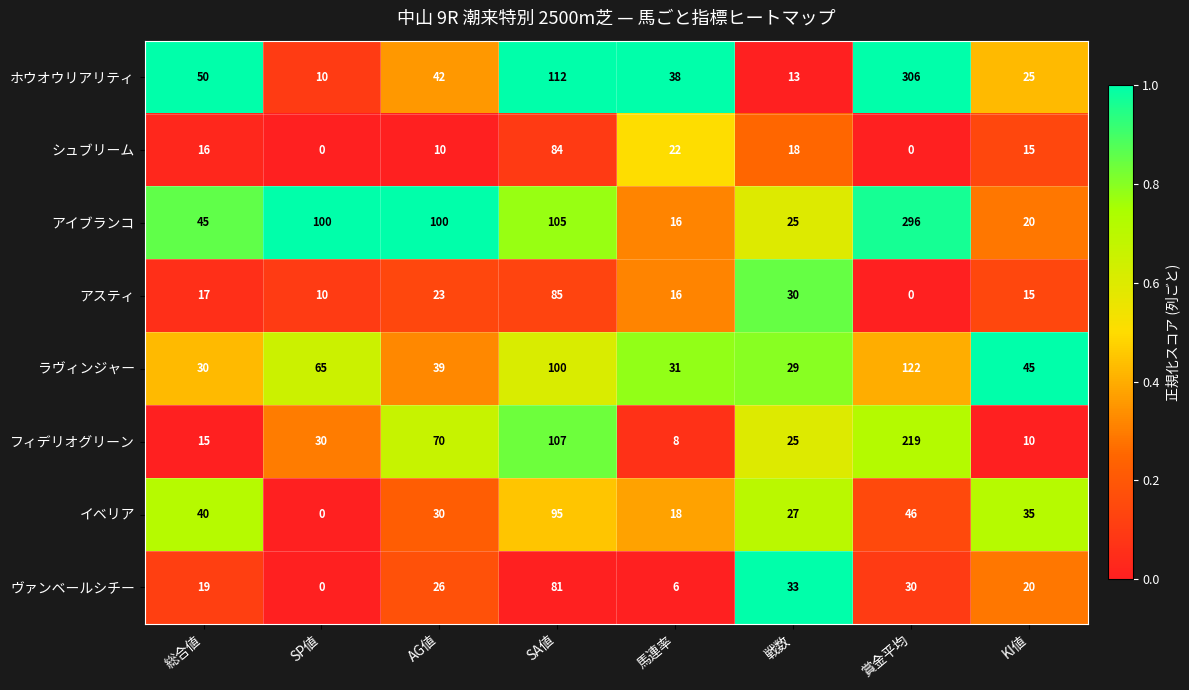

At which category does the chart reach its peak across all series?

賞金平均